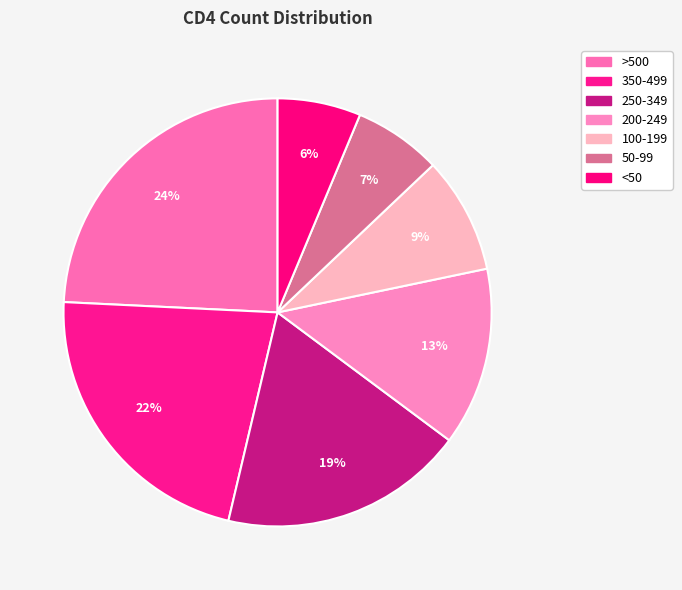

Which slice is the largest?

>500